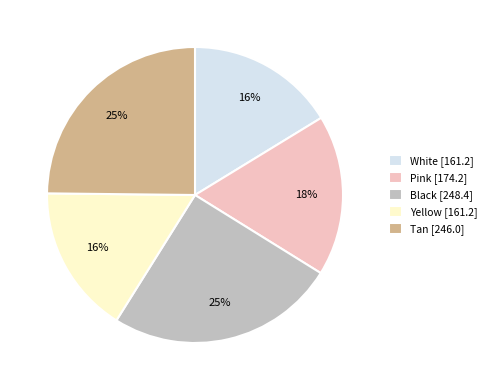

Is Black the majority of the pie?

No